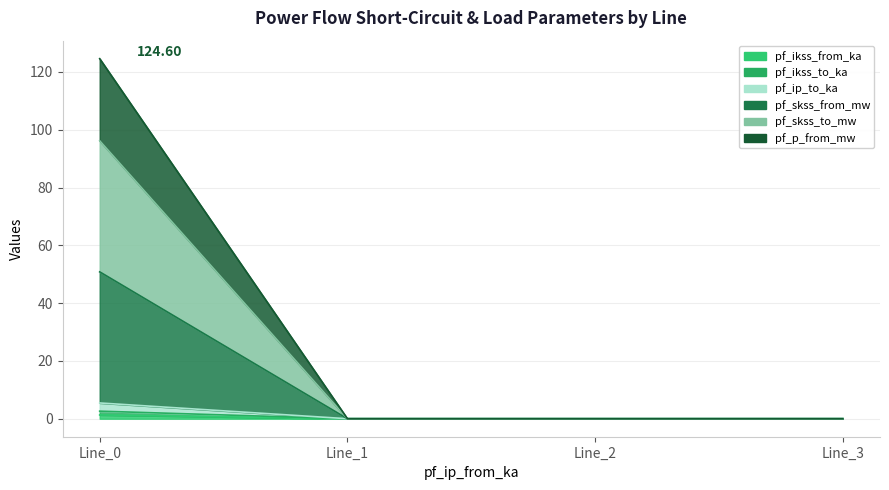

Reading right to left, what are all the values shown in this chart?

pf_ikss_from_ka: 0.0	0.0	0.0	1.3
pf_ikss_to_ka: 0.0	0.0	0.0	2.6
pf_ip_to_ka: 0.0	0.0	0.0	5.5
pf_skss_from_mw: 0.0	0.0	0.0	50.8
pf_skss_to_mw: 0.0	0.0	0.0	96.2
pf_p_from_mw: 0.0	0.0	0.0	124.6